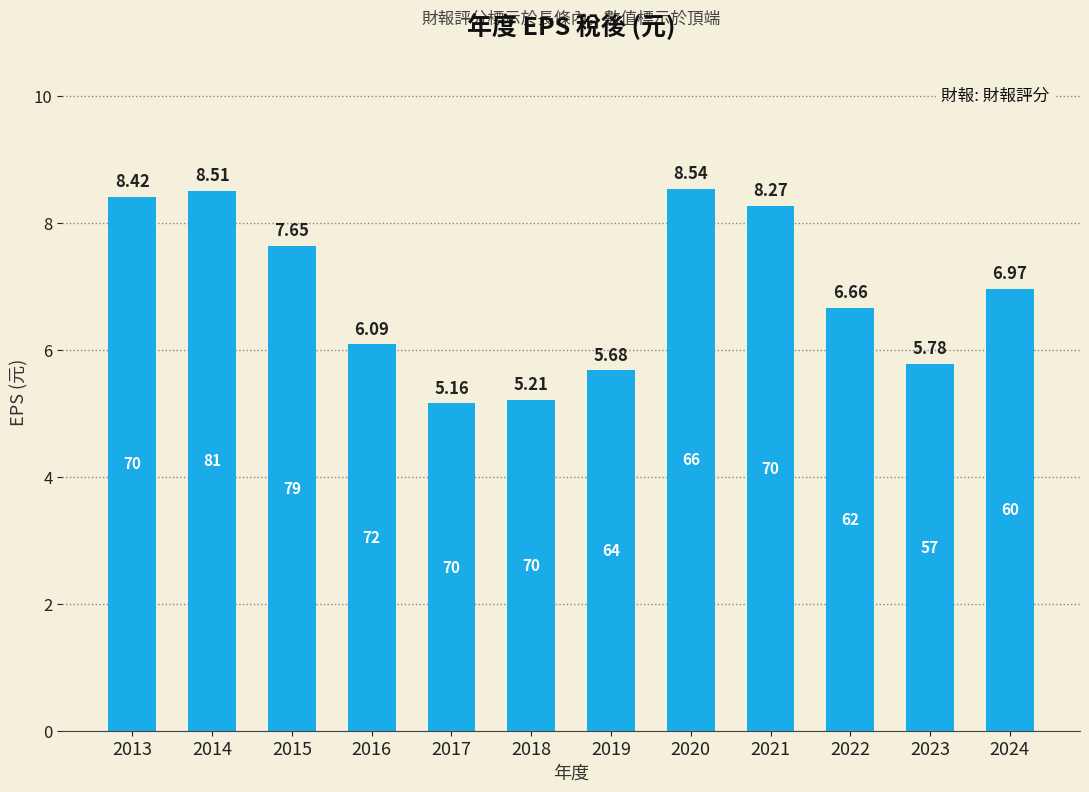

List the labels in order of value, largest first.

2020, 2014, 2013, 2021, 2015, 2024, 2022, 2016, 2023, 2019, 2018, 2017